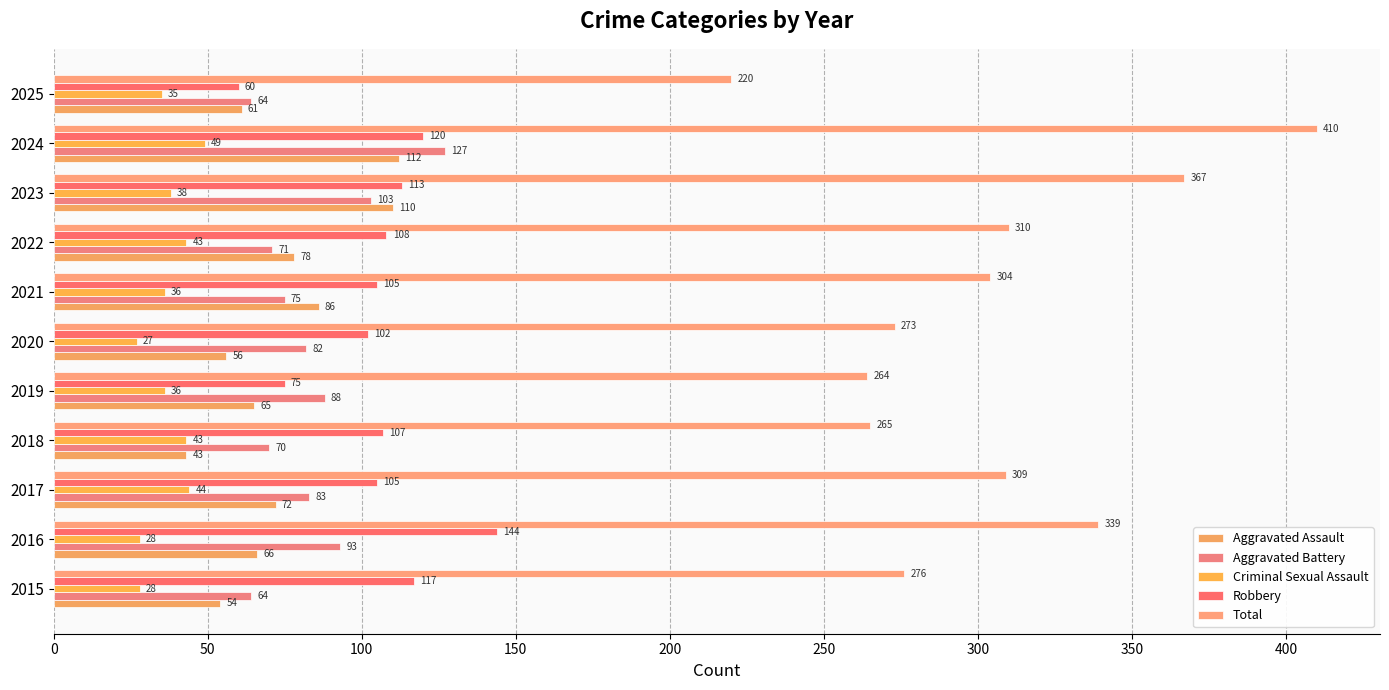

What are all the series names shown in the legend?

Aggravated Assault, Aggravated Battery, Criminal Sexual Assault, Robbery, Total